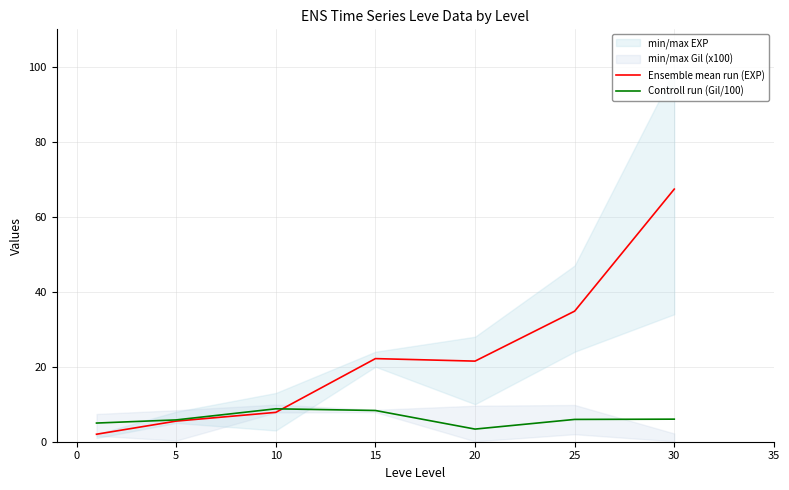

Is the value of Controll run (Gil/100) at 20 greater than the value of Ensemble mean run (EXP) at 20?

No